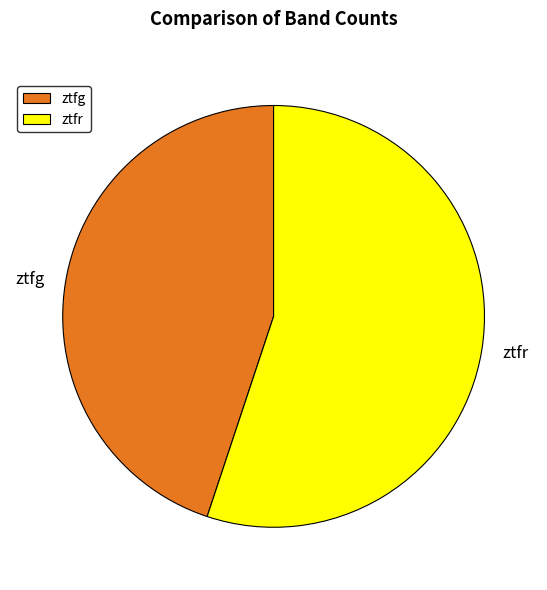

Rank the categories by value from lowest to highest.

ztfg, ztfr